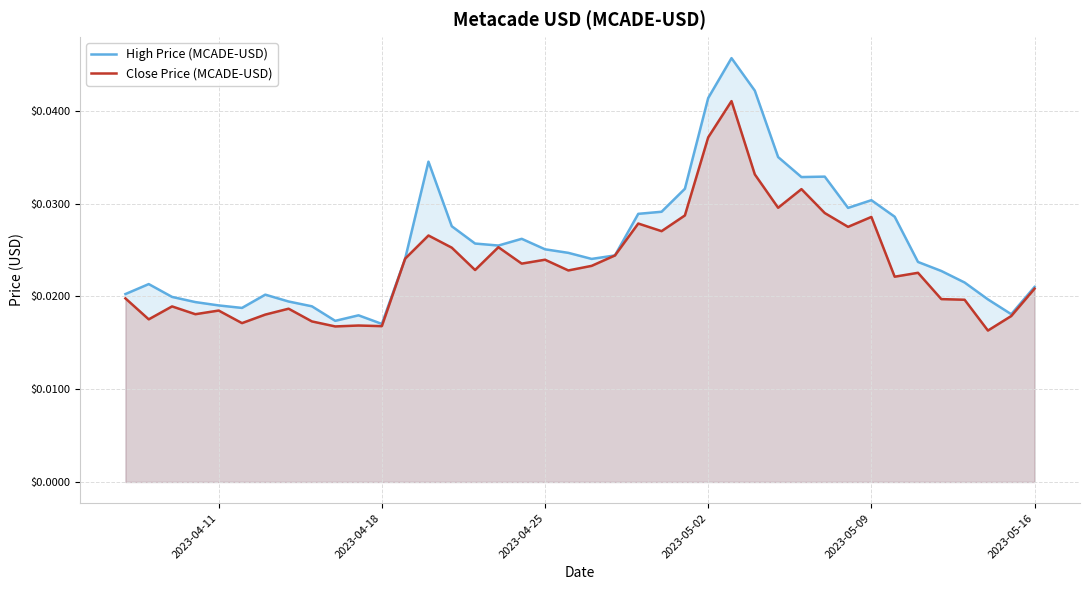

Which series has the largest total across all categories?

High Price (MCADE-USD)